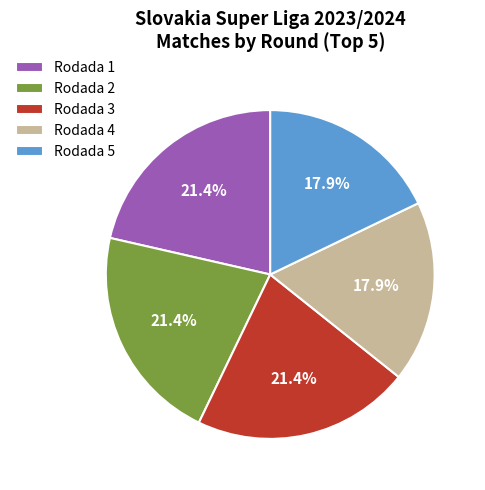

How many slices are in this pie chart?

5